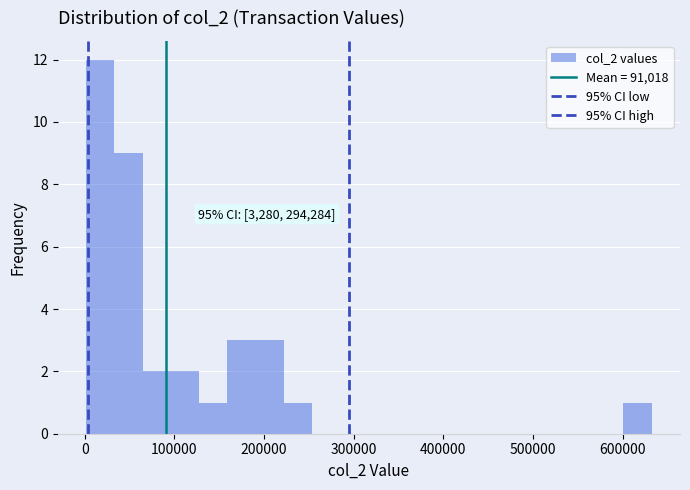

Read against the x-axis, roughly where is the centre of the tallest bar?

20000